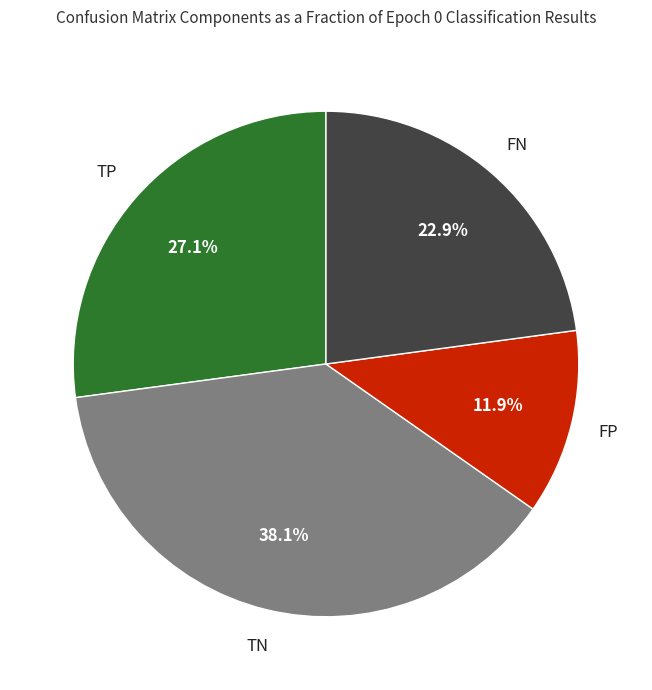

The TN slice represents 38% of the pie. True or false?

True